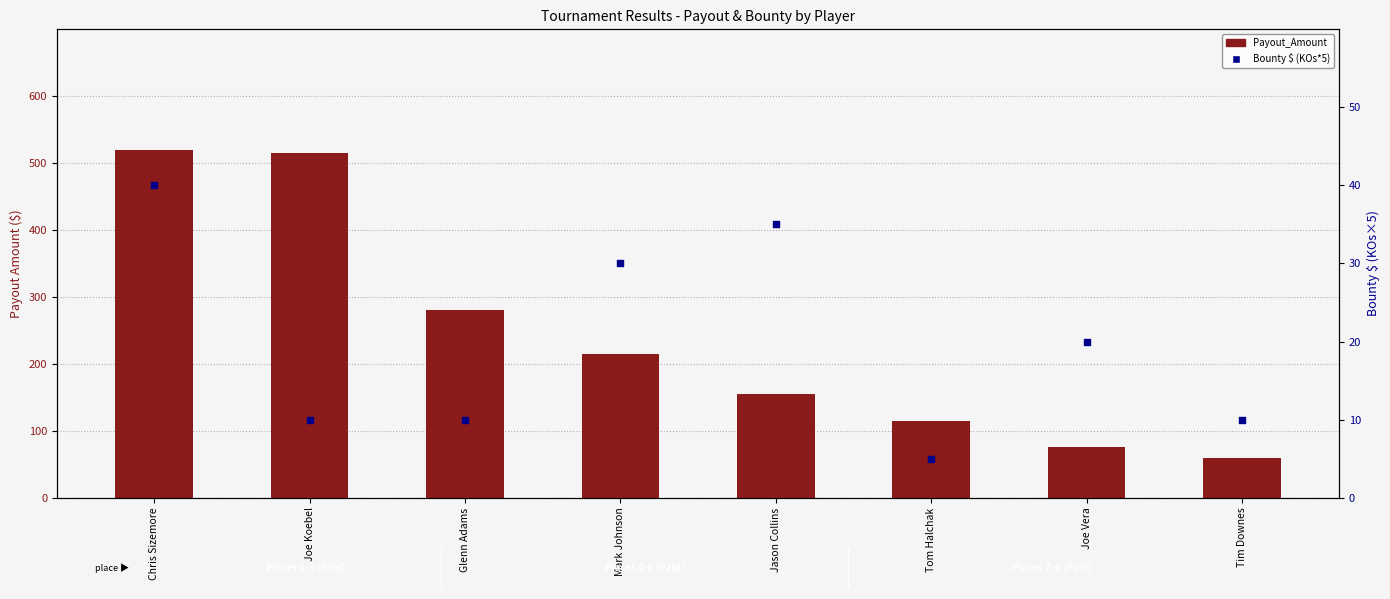

Which series has the largest Y range (max minus min)?

Payout_Amount